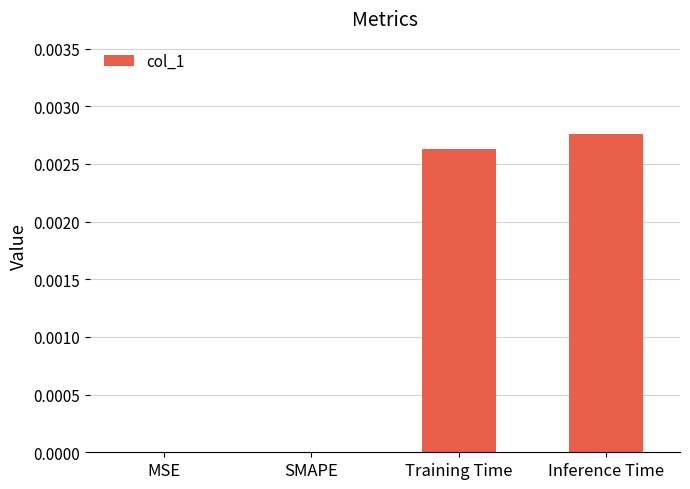

Which has a higher value, MSE or Inference Time?

Inference Time